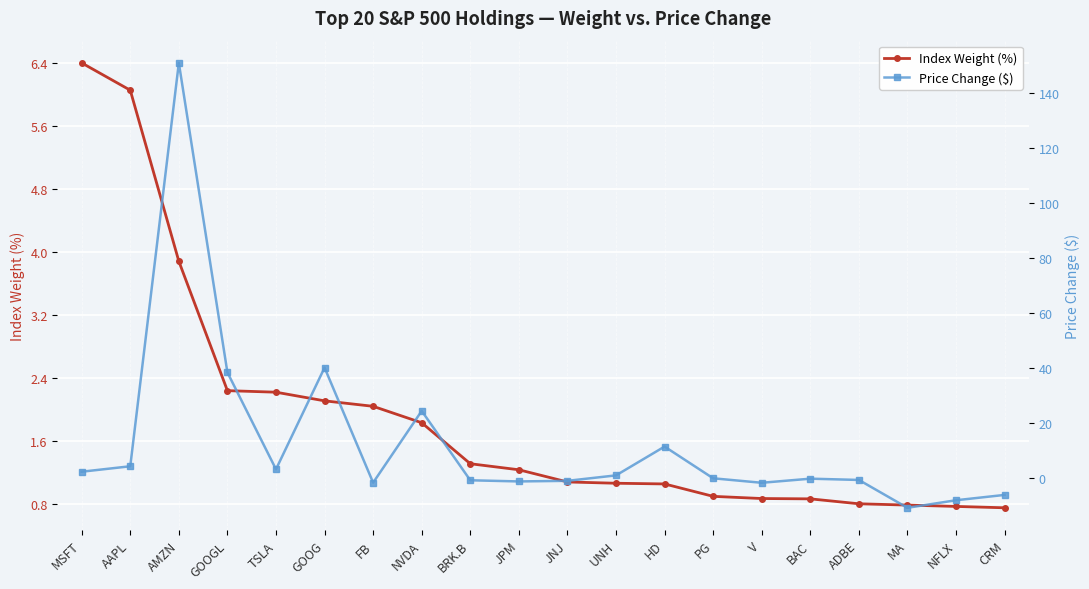

How many lines are shown in the chart?

2